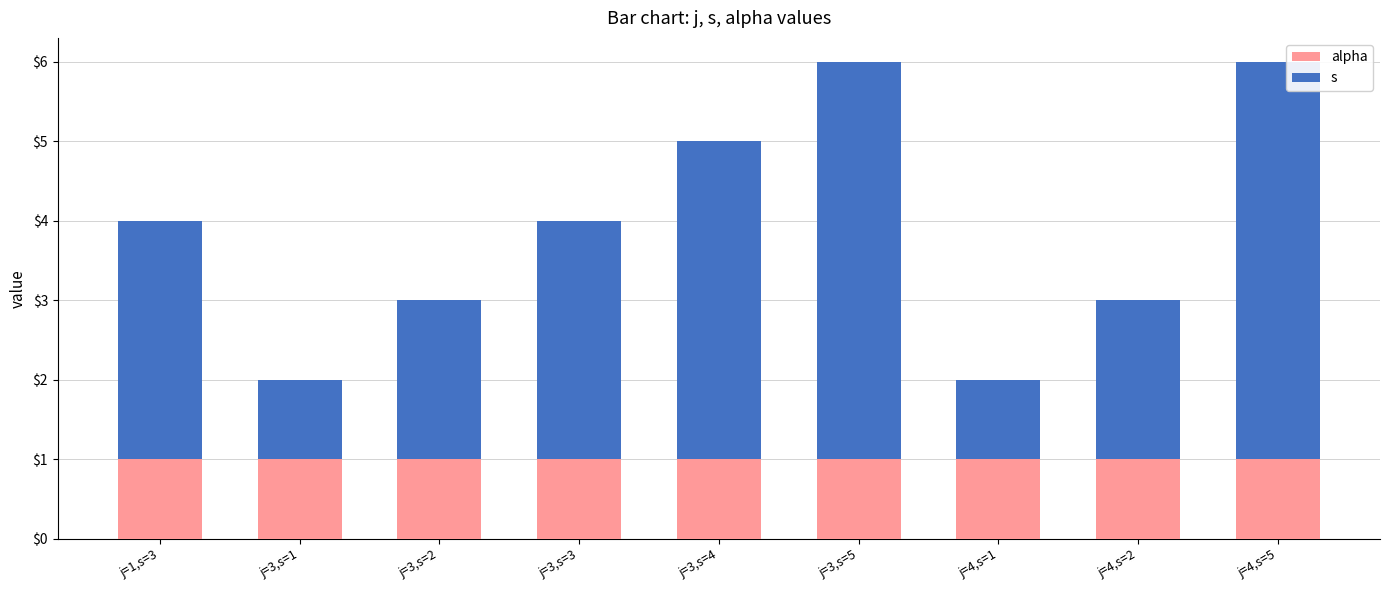

At which category is the sum across all series the highest?

j=3,s=5